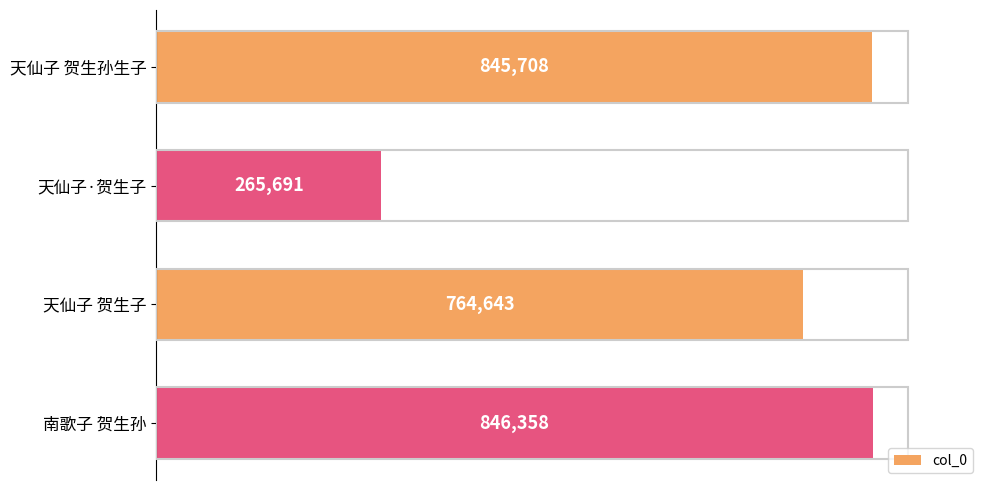

What is the difference between the second highest and second lowest values?

81065